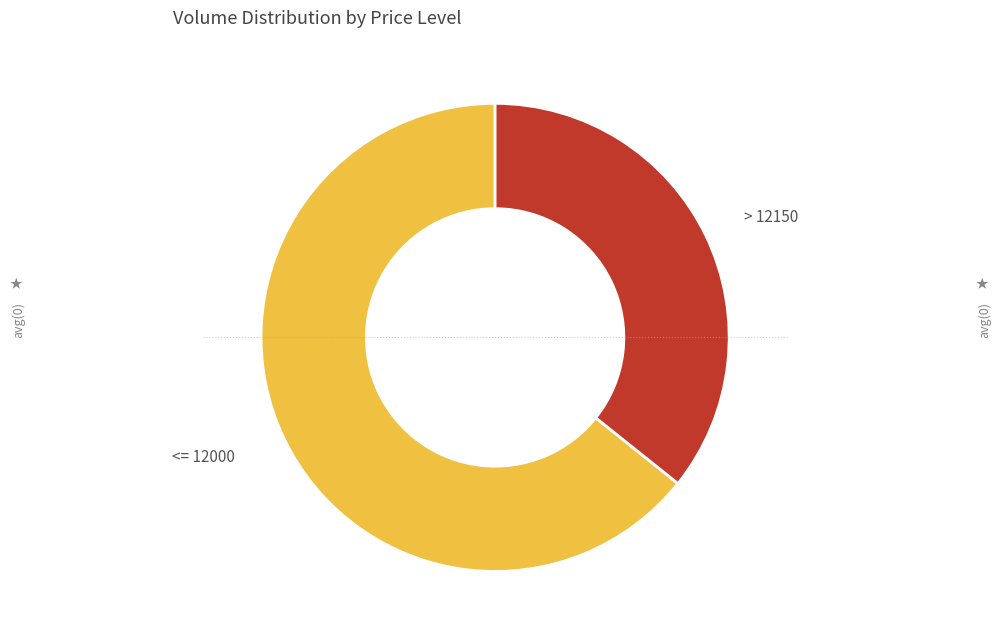

What is the smallest slice in the pie chart?

> 12150